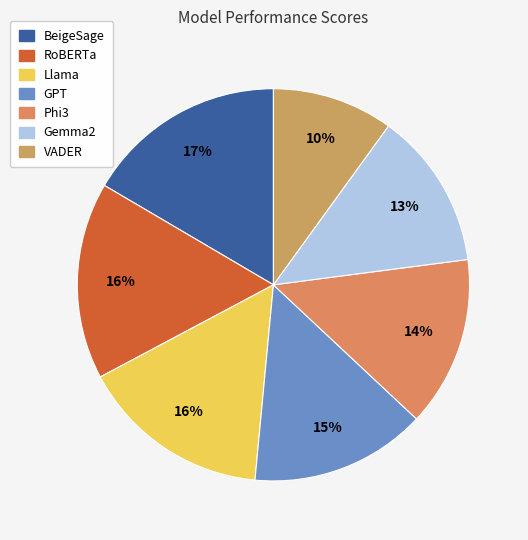

What is the smallest slice in the pie chart?

VADER